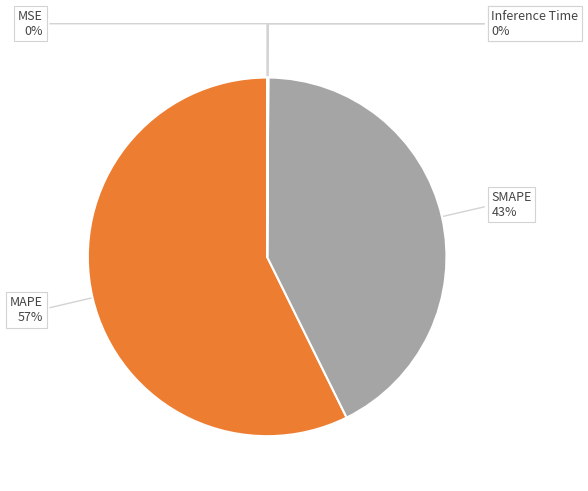

To the nearest percent, what is the difference between the largest and smallest slice percentages?

57%